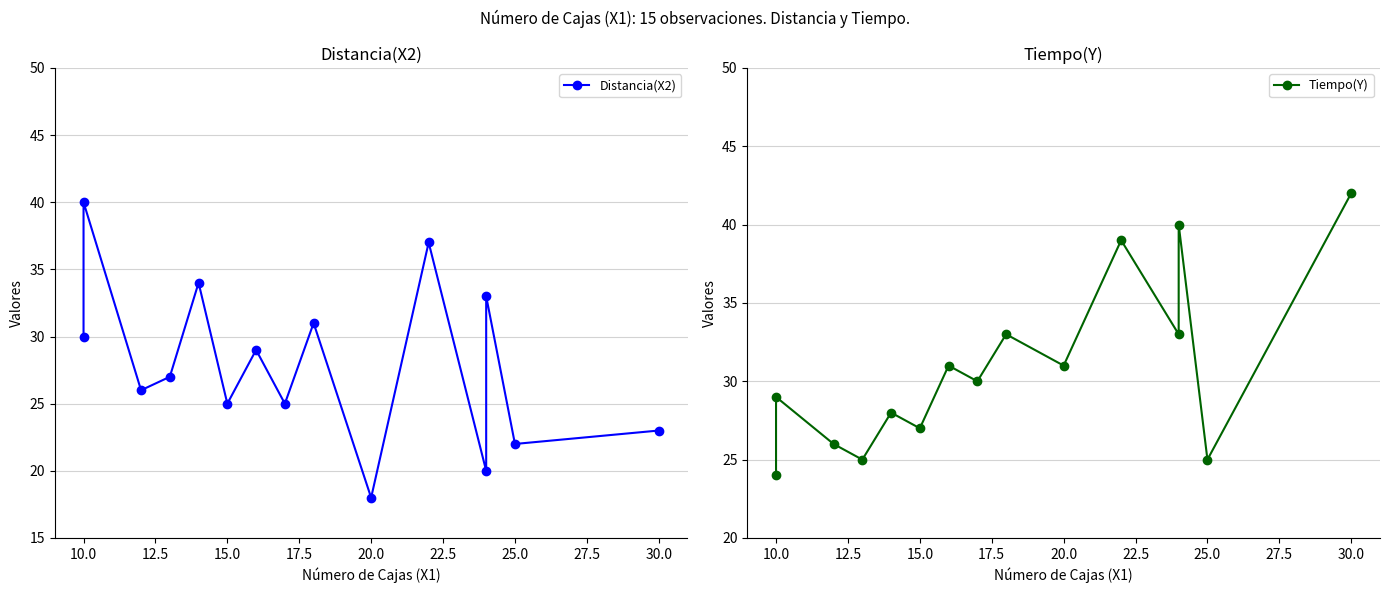

What is the sum of all Distancia(X2) values?

420